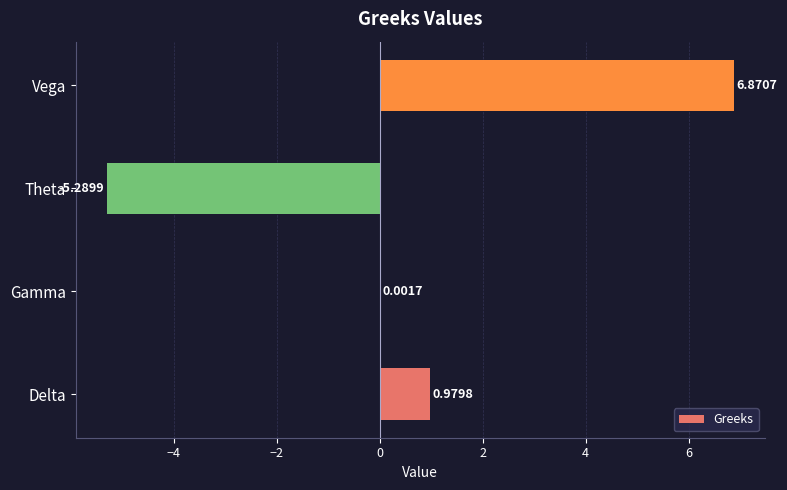

Which label corresponds to the largest value in the chart?

Vega